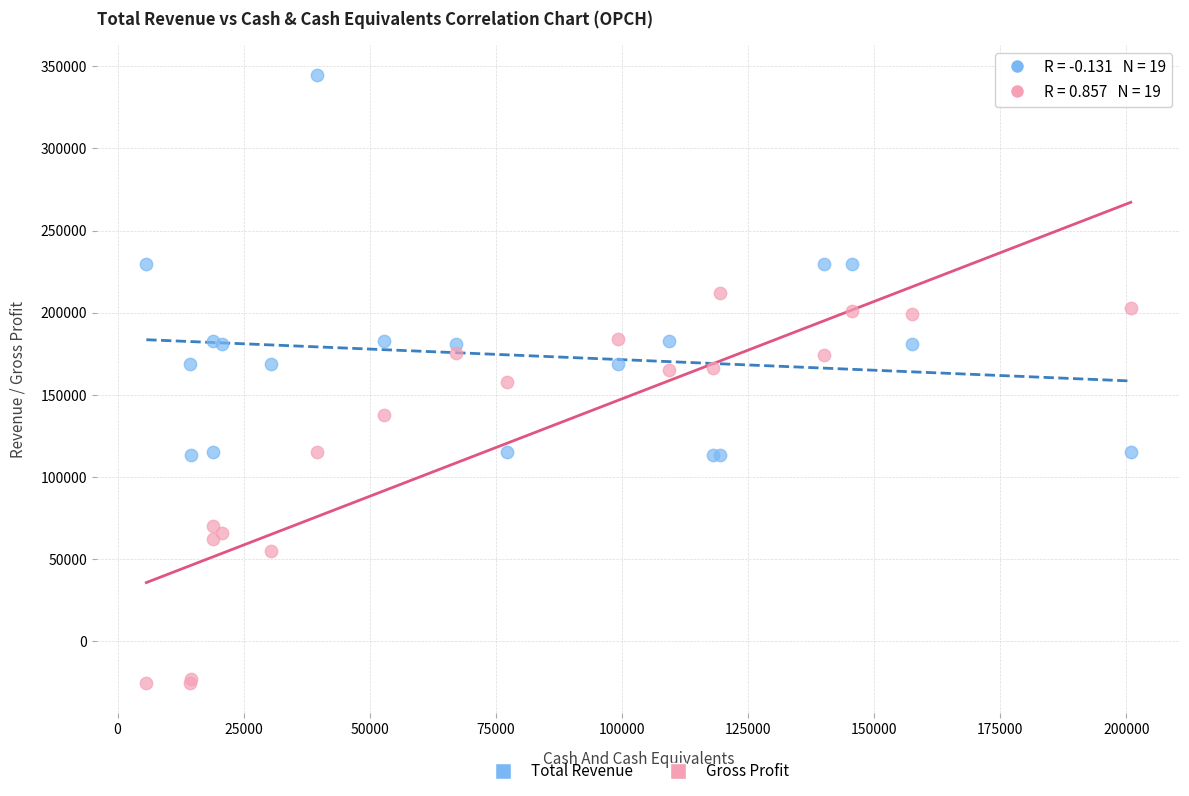

What is the X range (max minus min) for the scatter plot?

195200